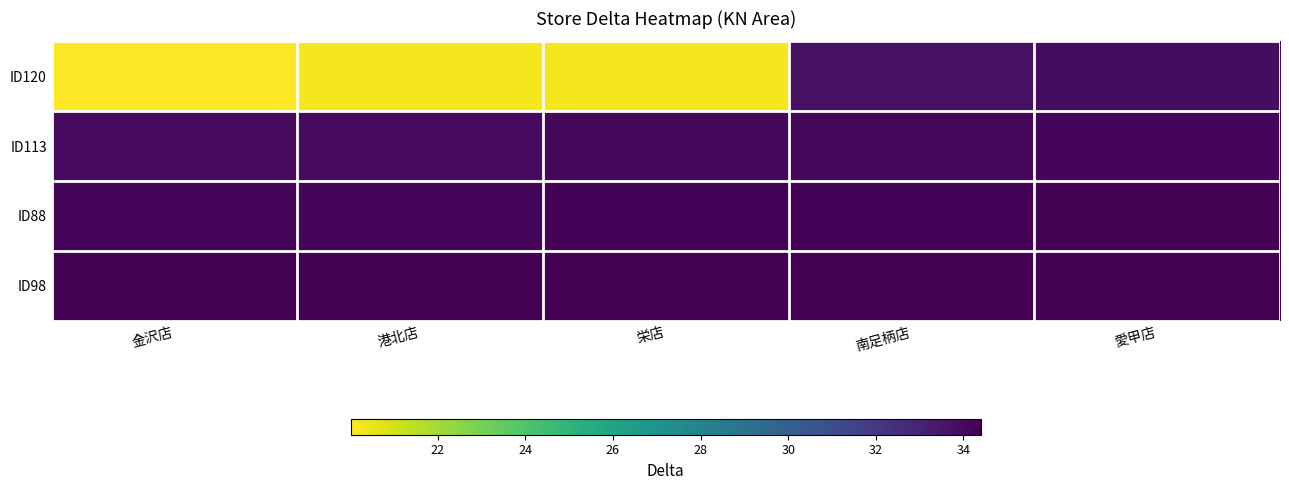

Count the number of data series in this chart.

4